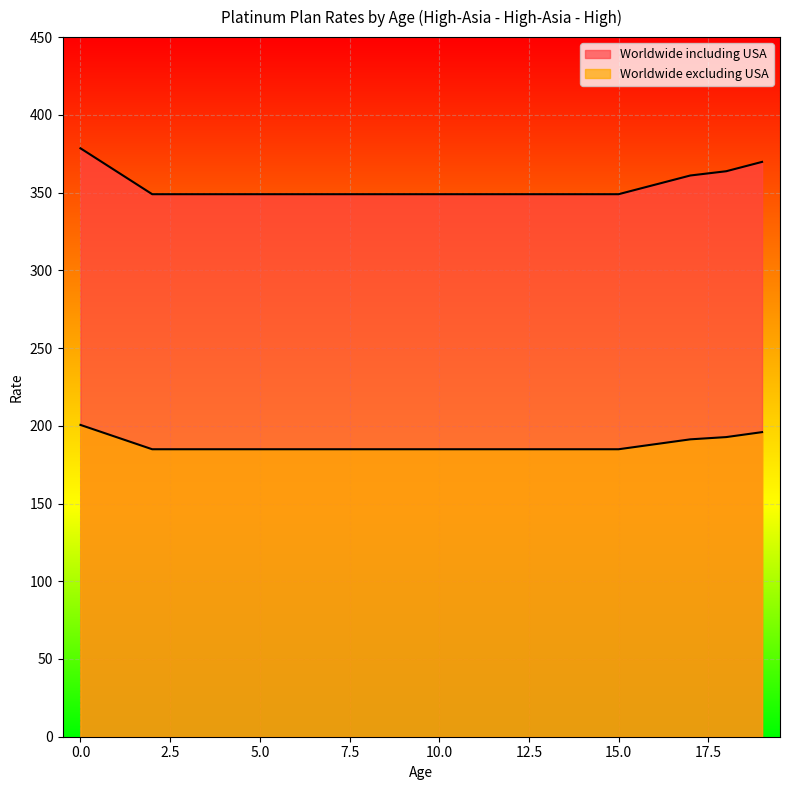

How many lines are shown in the chart?

2